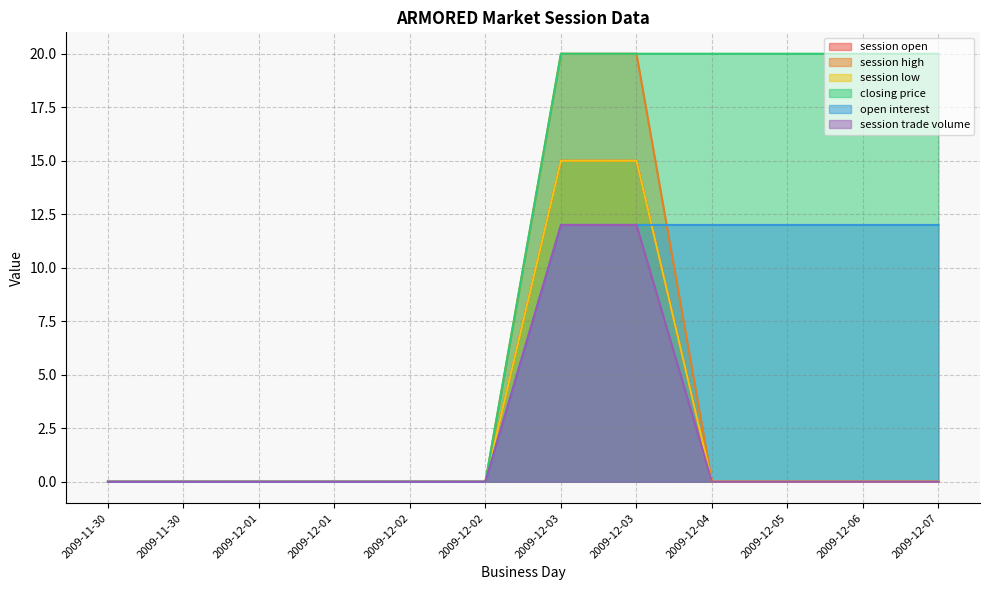

At which label is session trade volume closest to 6?

2009-11-30